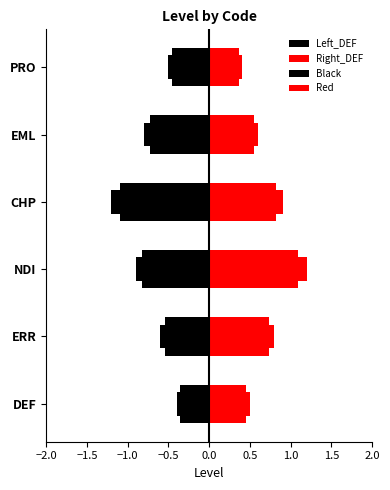

Which series changed the most between ERR and PRO?

Red